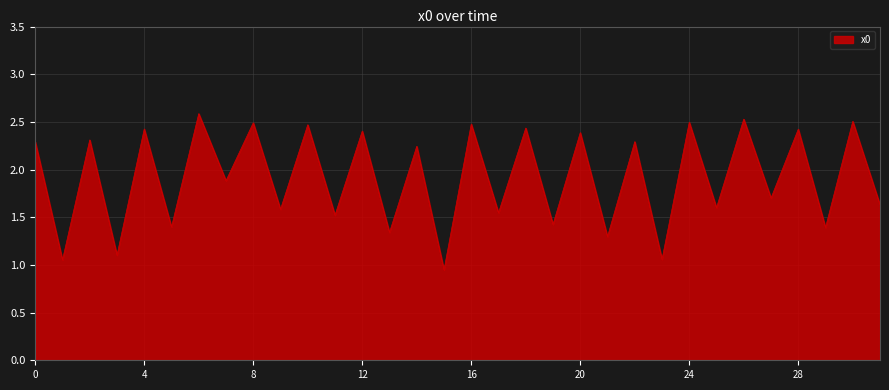

How many values are below 2?

16